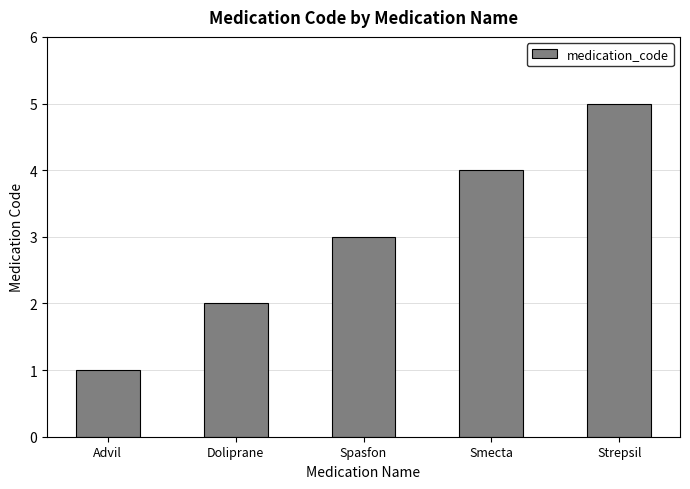

What is the difference between the maximum and minimum values?

4